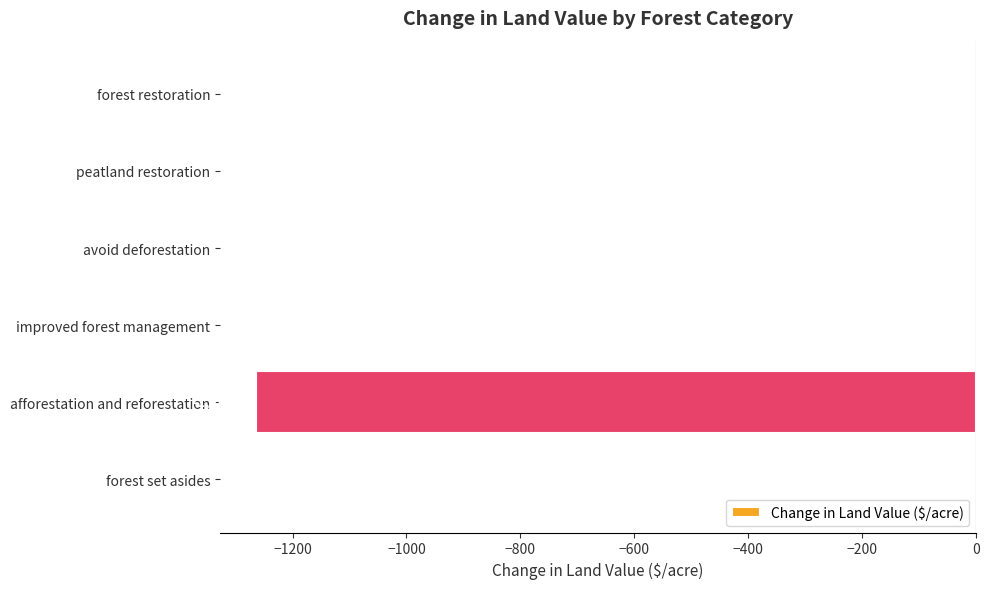

How many data points does each series have?

6